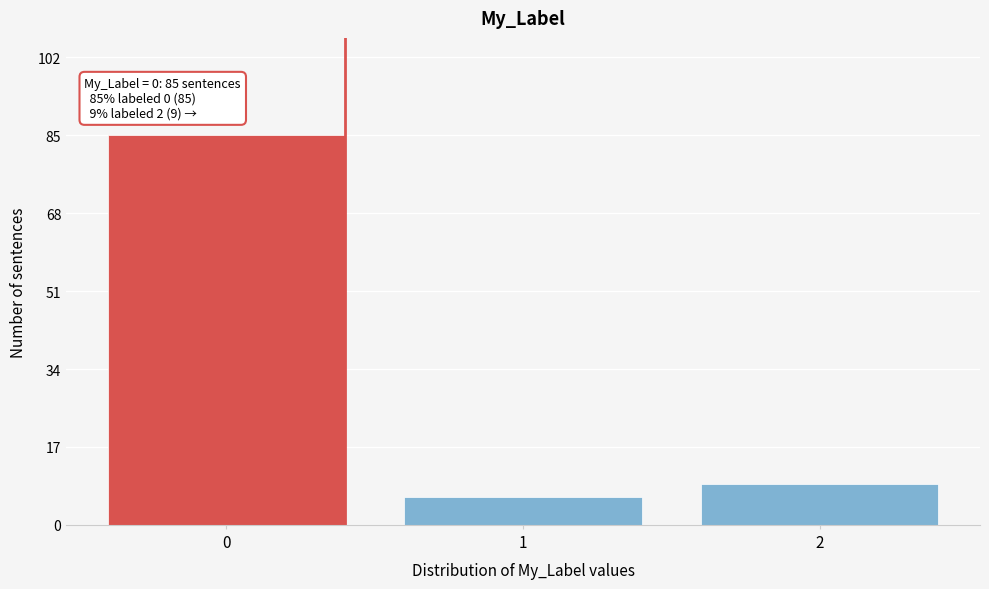

Reading left to right, list all the values displayed in this chart.

0=85	1=6	2=9